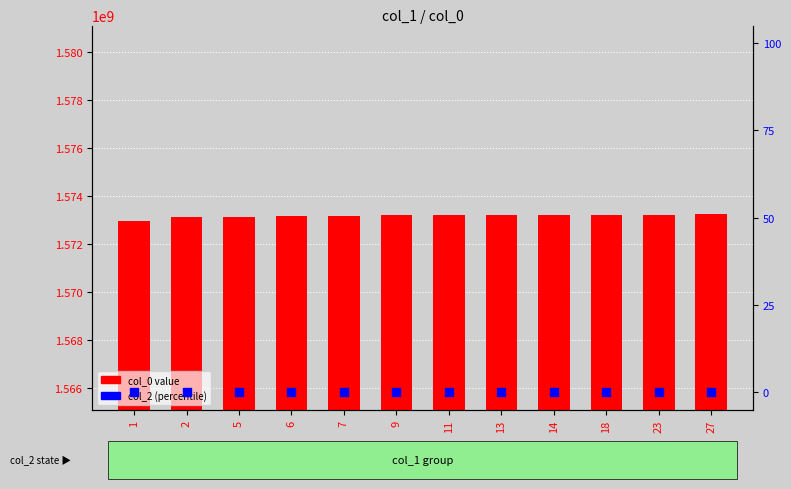

Is the value of col_0 value at 6 greater than the value of col_2 (percentile) at 1?

Yes